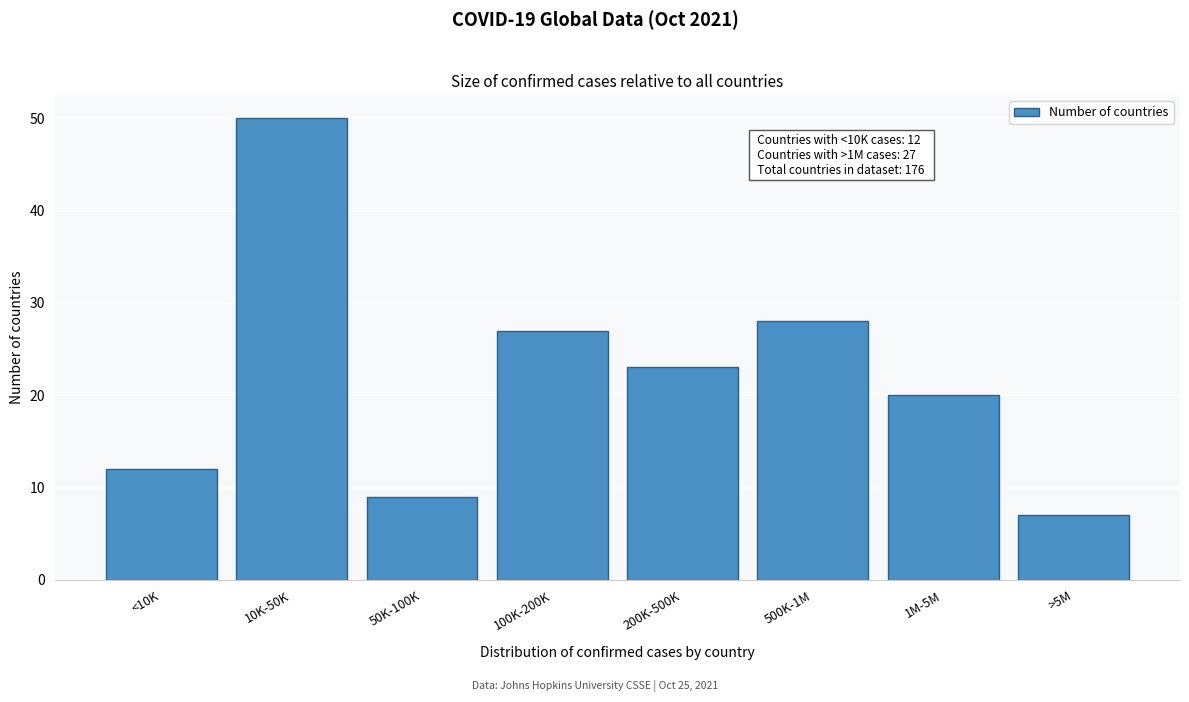

Reading left to right, list all the values displayed in this chart.

<10K=12	10K-50K=50	50K-100K=9	100K-200K=27	200K-500K=23	500K-1M=28	1M-5M=20	>5M=7